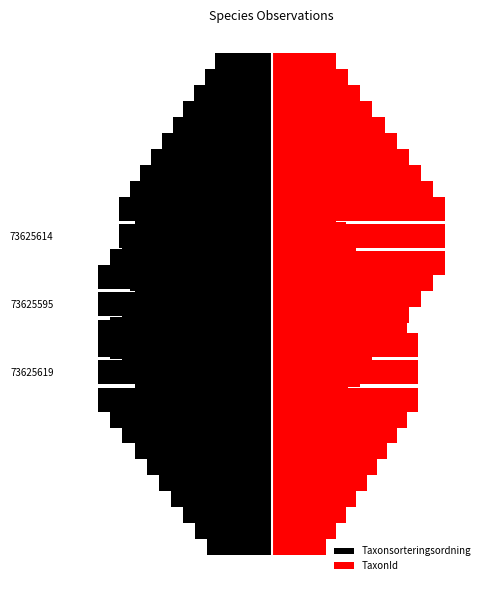

The value of Taxonsorteringsordning at 73625619 is -178.1. True or false?

False